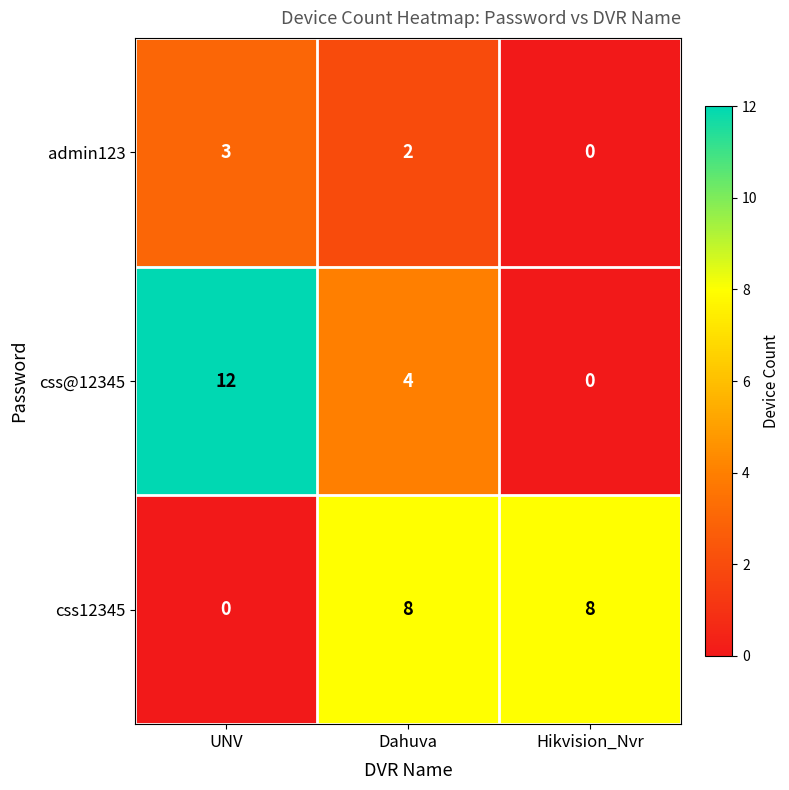

What is the total value across all series at UNV?

15